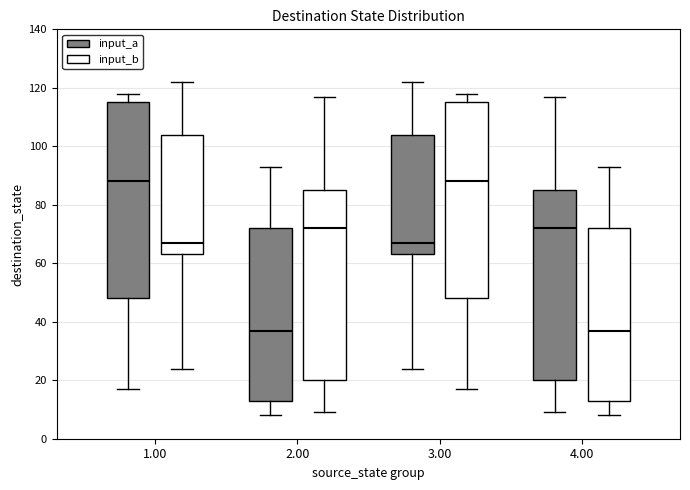

Reading left to right, transcribe this box plot: for each box, give where its median line is, the range the box spans, and where its two whiskers end, as read against the y-axis. The values are not printed on the chart, so give them approximately, as read against the axis.

1.00 (input_a): median 88, box 48 to 116, whiskers 18 to 118
1.00 (input_b): median 68, box 64 to 104, whiskers 24 to 122
2.00 (input_a): median 38, box 14 to 72, whiskers 8 to 94
2.00 (input_b): median 72, box 20 to 86, whiskers 10 to 118
3.00 (input_a): median 68, box 64 to 104, whiskers 24 to 122
3.00 (input_b): median 88, box 48 to 116, whiskers 18 to 118
4.00 (input_a): median 72, box 20 to 86, whiskers 10 to 118
4.00 (input_b): median 38, box 14 to 72, whiskers 8 to 94